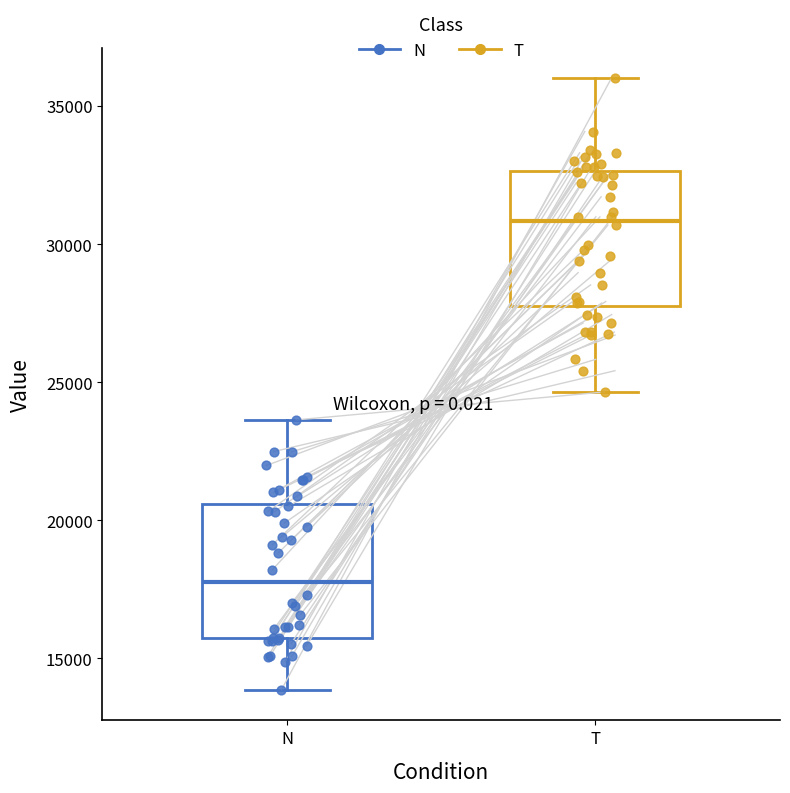

Reading left to right, transcribe this box plot: for each box, give where its median line is, the range the box spans, and where its two whiskers end, as read against the y-axis. The values are not printed on the chart, so give them approximately, as read against the axis.

N: median 18000, box 15500 to 20500, whiskers 14000 to 23500
T: median 31000, box 28000 to 32500, whiskers 24500 to 36000